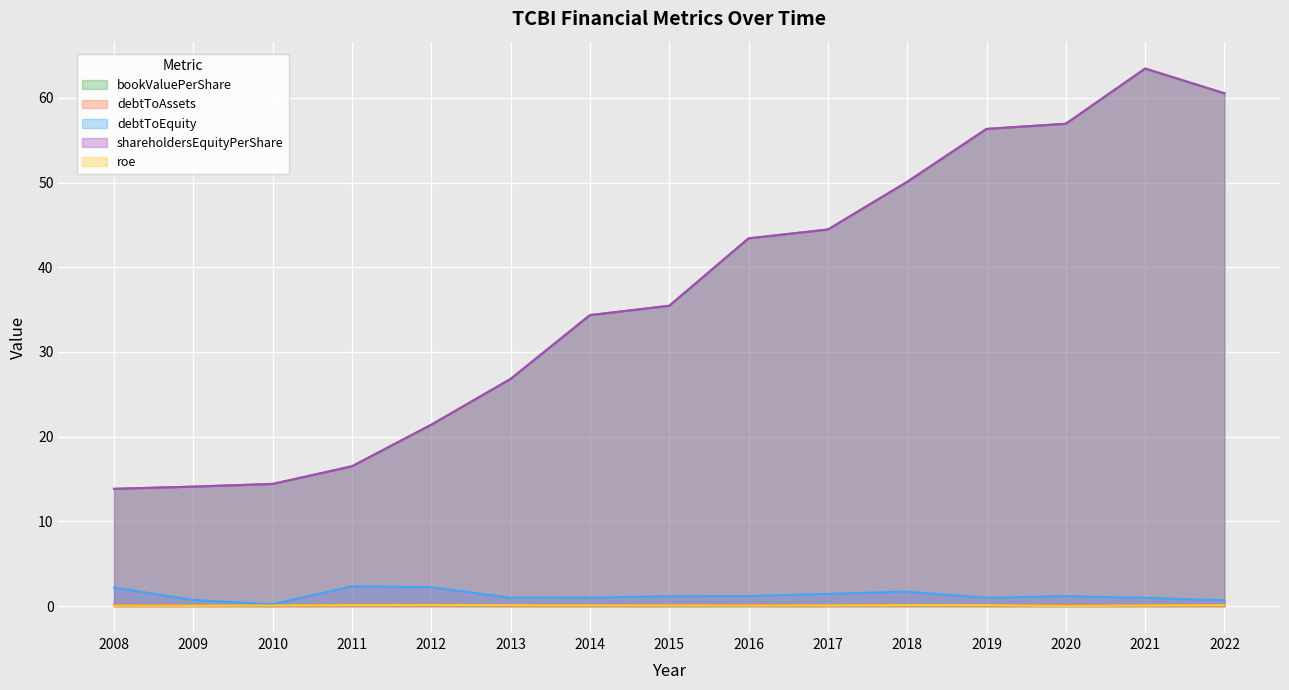

How many lines are shown in the chart?

5